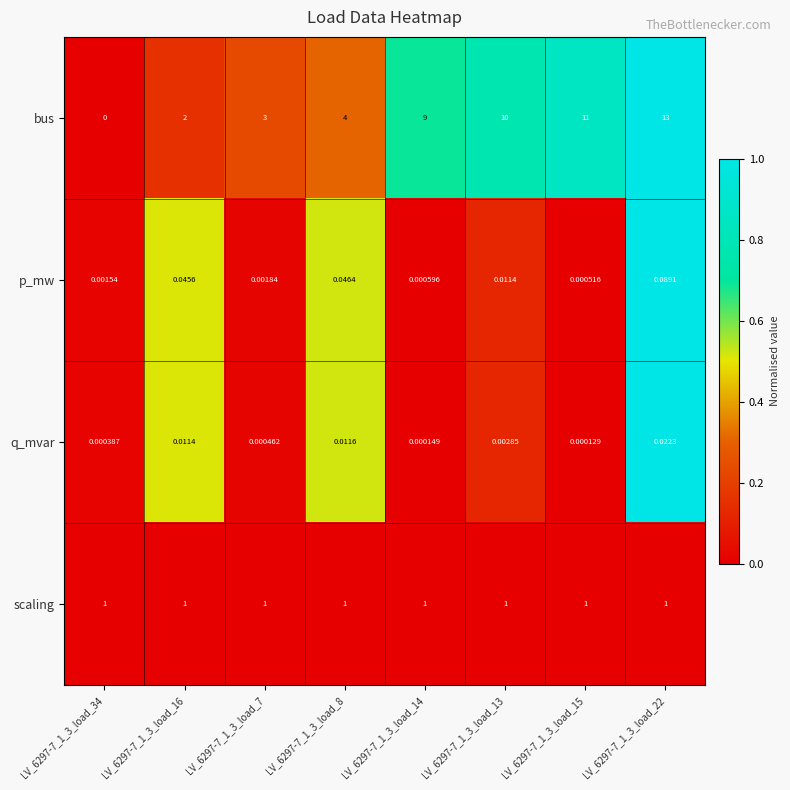

At LV_6297-7_1_3_load_34, list the series in order from largest to smallest.

scaling, p_mw, q_mvar, bus